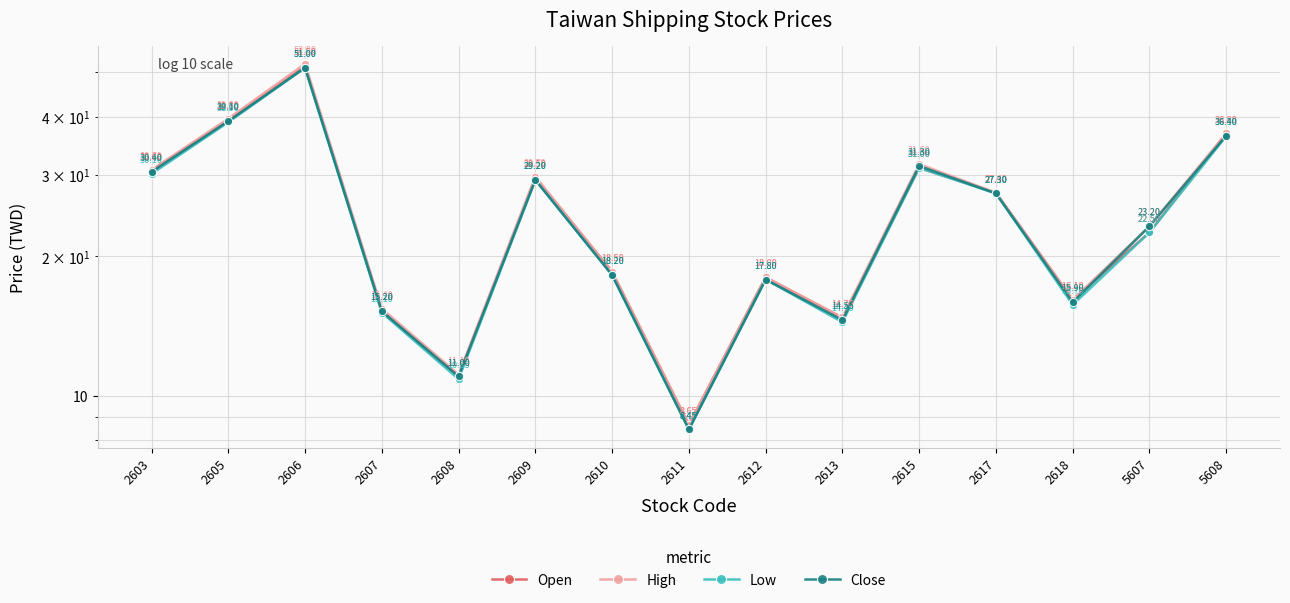

Reading right to left, what are all the values shown in this chart?

Open: 5608=36.8	5607=22.5	2618=16.1	2617=27.4	2615=31.0	2613=14.7	2612=18.0	2611=8.7	2610=18.5	2609=29.5	2608=11.0	2607=15.2	2606=51.5	2605=39.3	2603=30.6
High: 5608=36.8	5607=23.2	2618=16.1	2617=27.4	2615=31.6	2613=14.8	2612=18.0	2611=8.7	2610=18.5	2609=29.7	2608=11.1	2607=15.4	2606=52.0	2605=39.6	2603=30.7
Low: 5608=36.3	5607=22.5	2618=15.7	2617=27.3	2615=31.0	2613=14.4	2612=17.8	2611=8.4	2610=18.2	2609=29.2	2608=10.8	2607=15.1	2606=51.0	2605=38.9	2603=30.1
Close: 5608=36.4	5607=23.2	2618=15.9	2617=27.3	2615=31.3	2613=14.6	2612=17.8	2611=8.4	2610=18.2	2609=29.2	2608=11.0	2607=15.2	2606=51.0	2605=39.1	2603=30.4